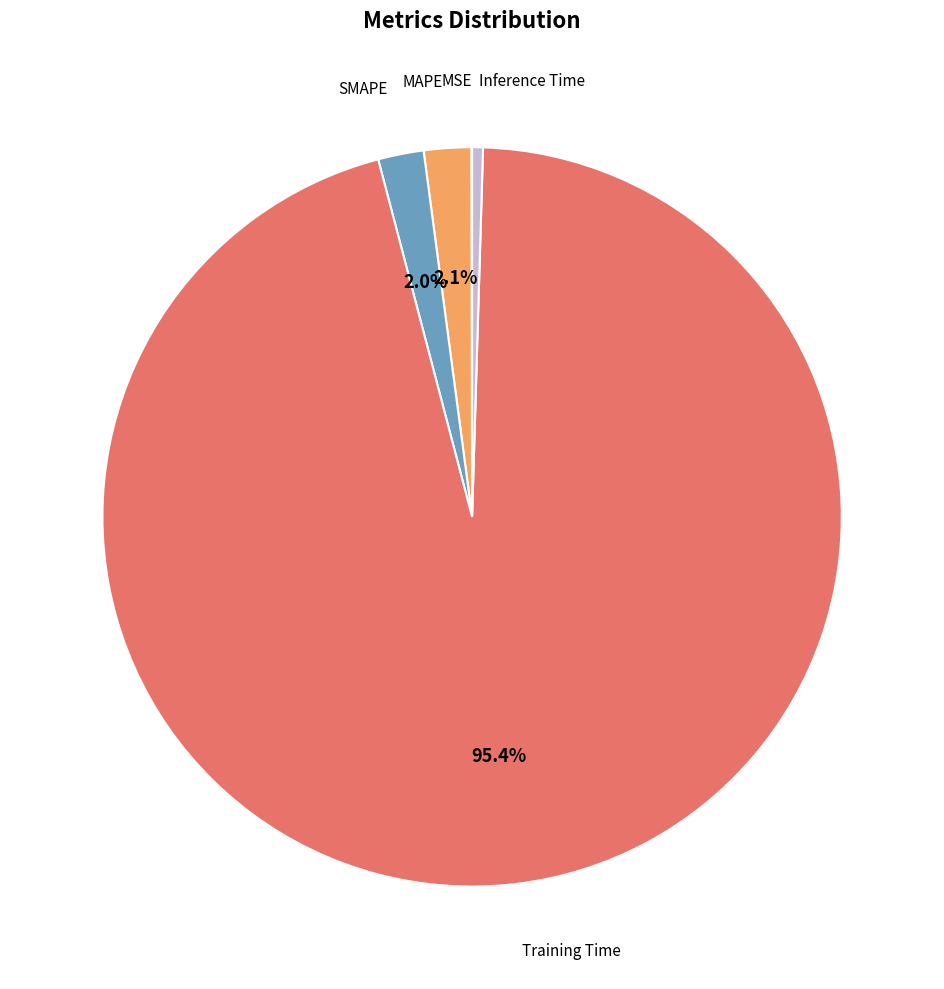

Does any single category account for the majority?

Yes